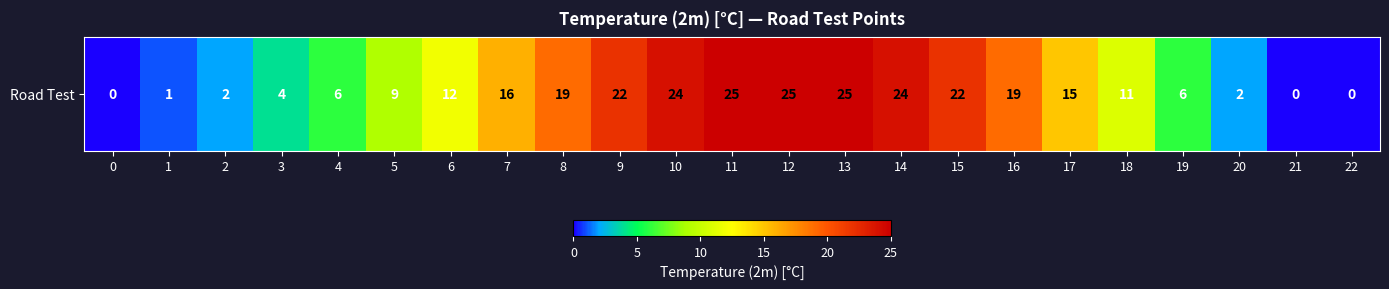

Is it true that the value at 5 is 9?

True